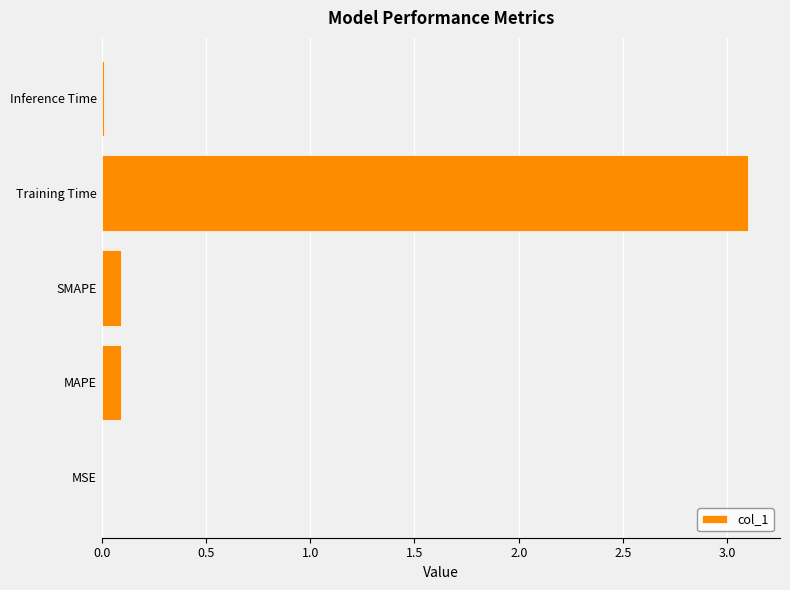

What value does the data have at Training Time?

3.1